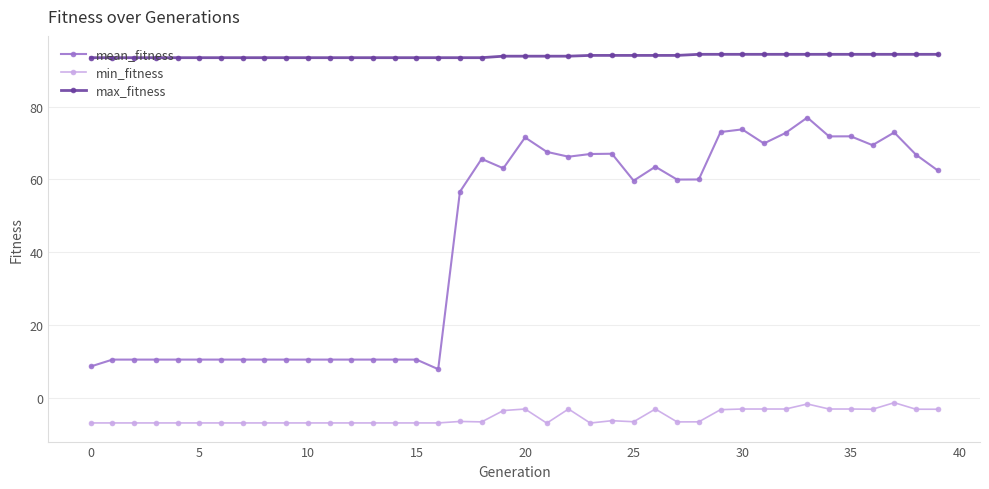

Does the chart display data point markers on the line(s)?

Yes